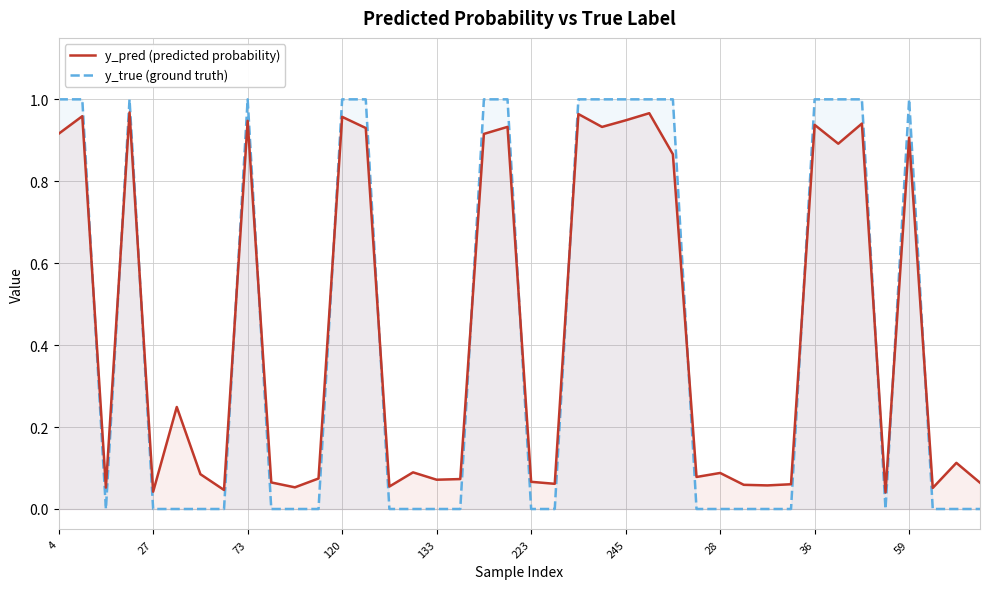

Which series has the largest range (max minus min)?

y_true (ground truth)